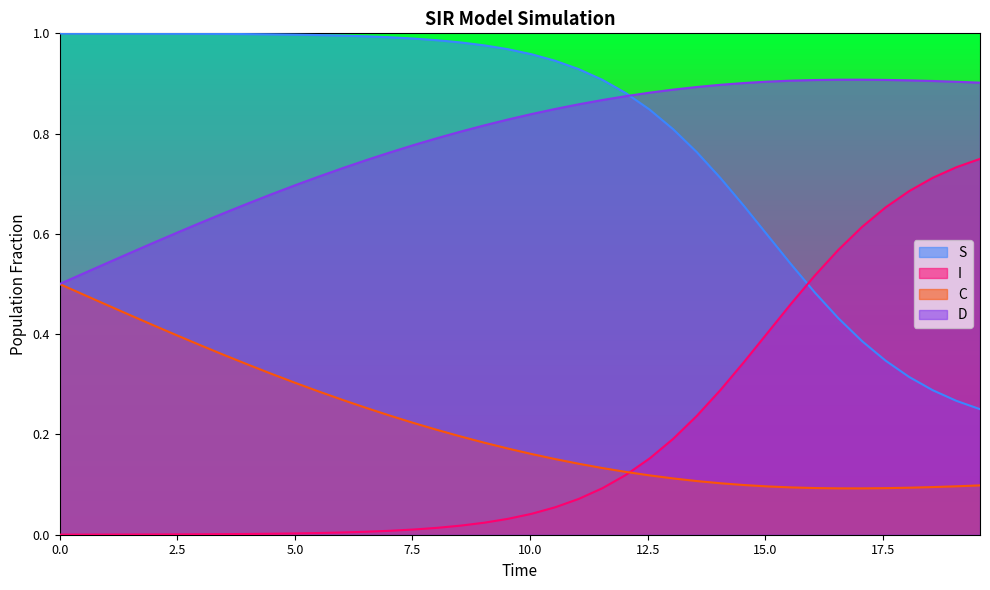

True or false: C and S cross at least once.

False